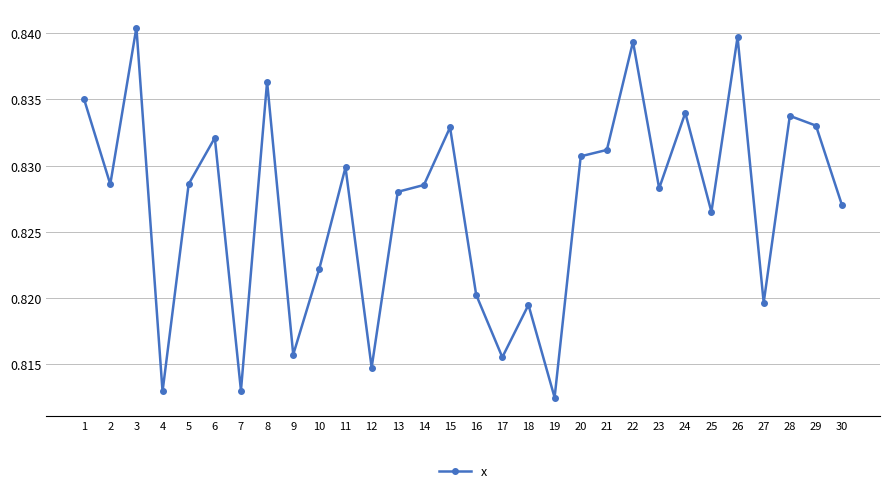

How many points are higher than both their immediate neighbors (excluding endpoints)?

10